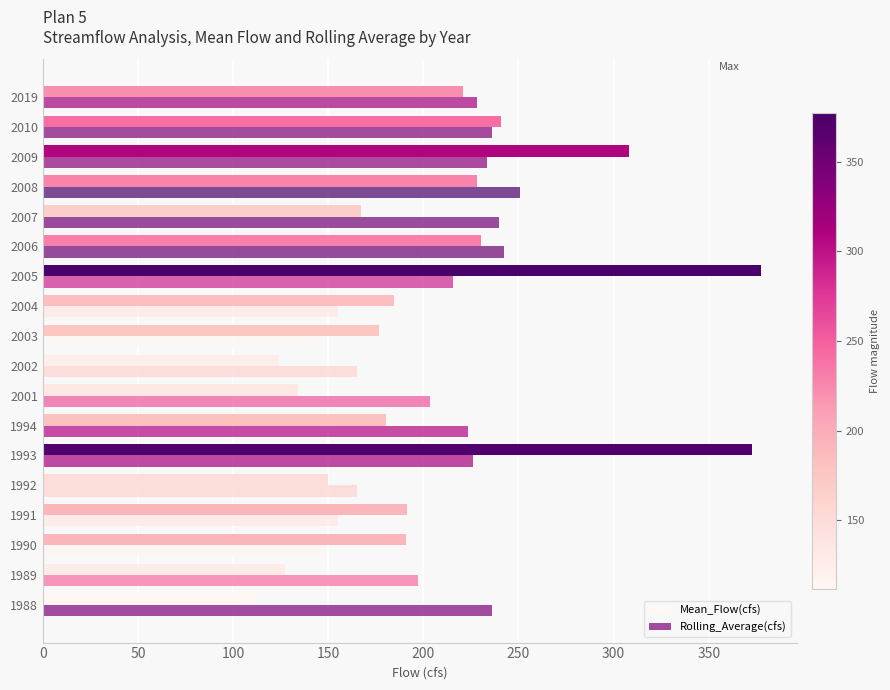

List the series in order of their peak value, highest first.

Mean_Flow(cfs), Rolling_Average(cfs)